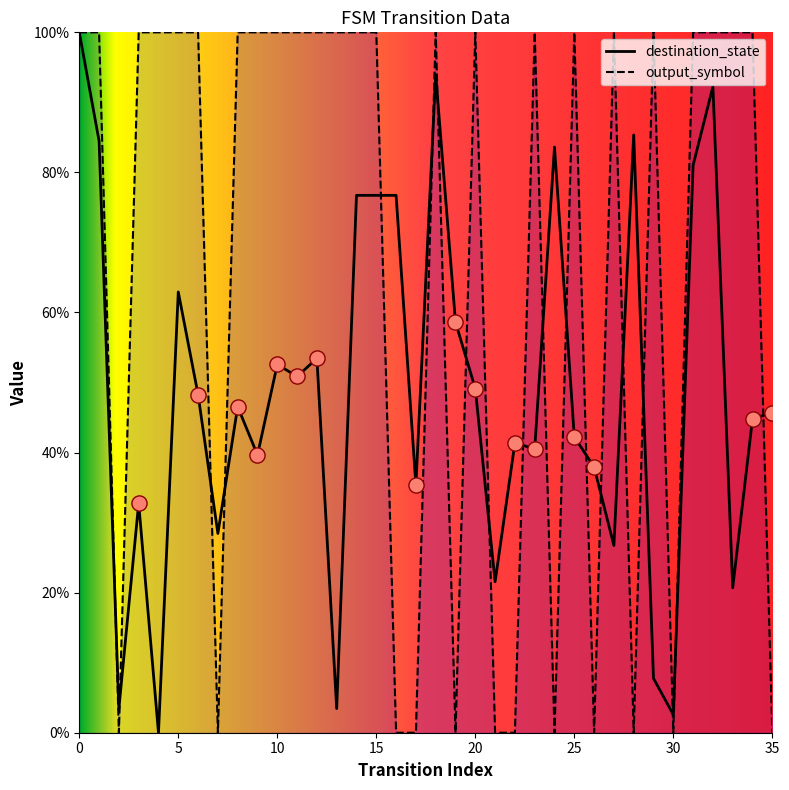

Which series has the largest total across all categories?

output_symbol